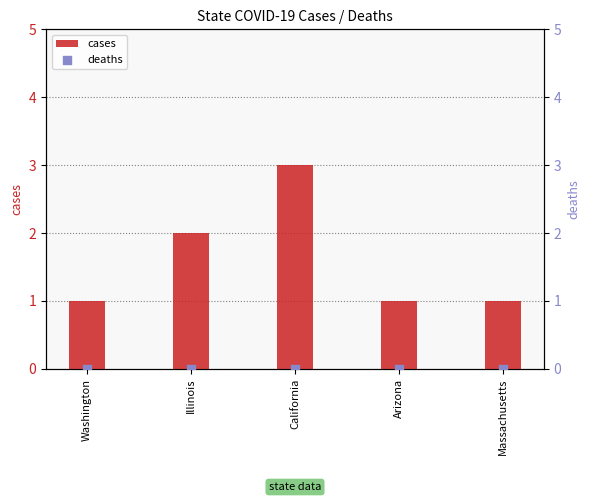

Which series contains the highest Y value?

cases